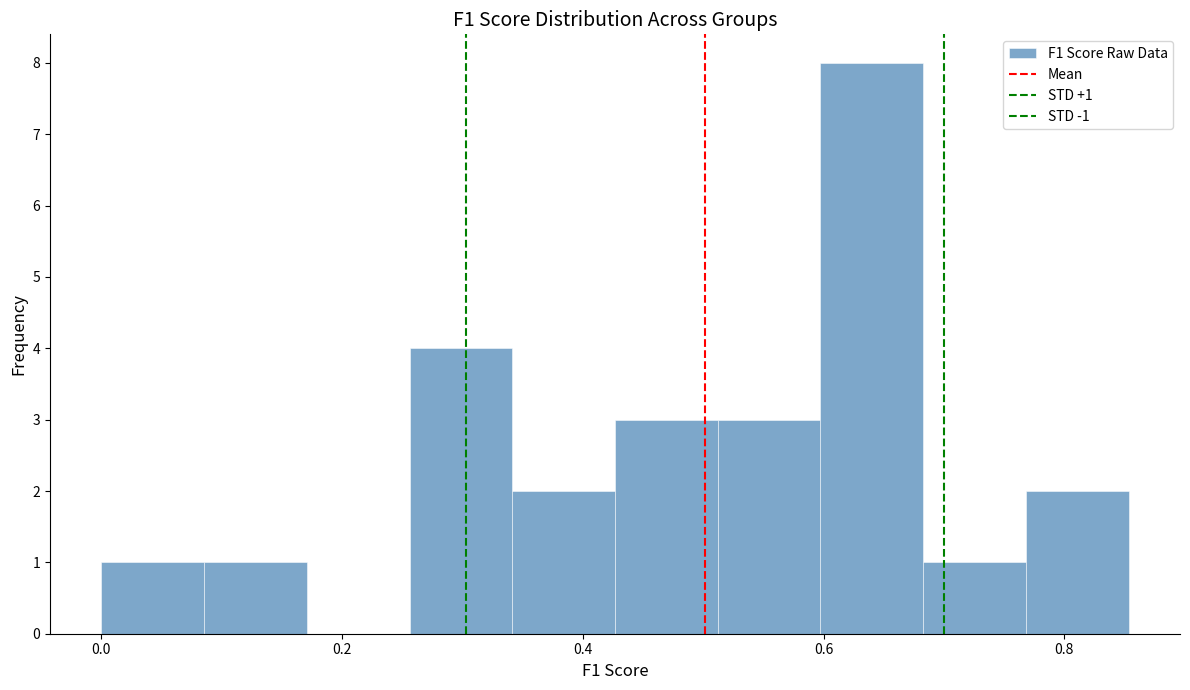

Over which range of the x-axis is the bar tallest?

0.60 to 0.68